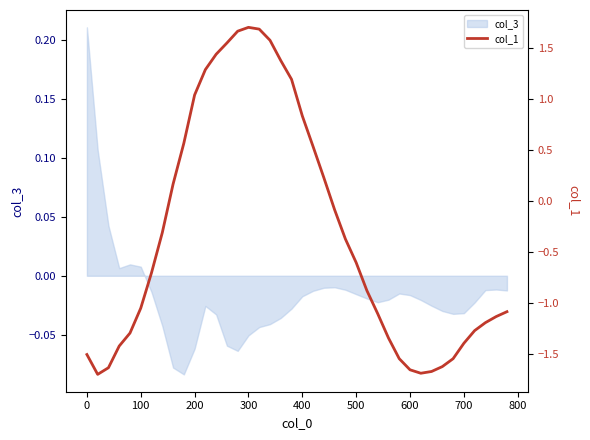

True or false: the data shows -0.7 at 500.

True